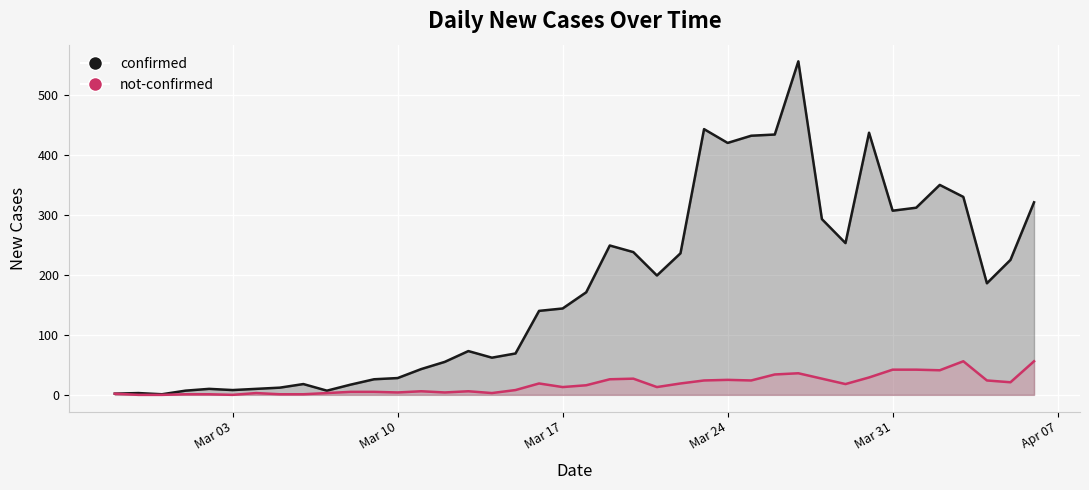

In not-confirmed, how many points are higher than both neighbors (excluding endpoints)?

8